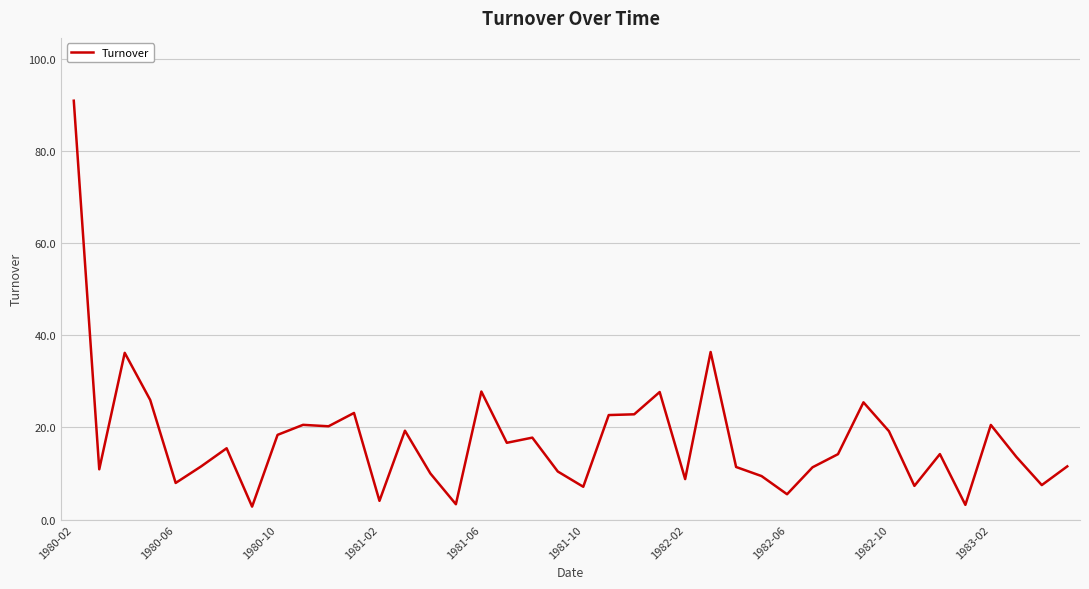

What is the minimum value shown in the chart?

2.8